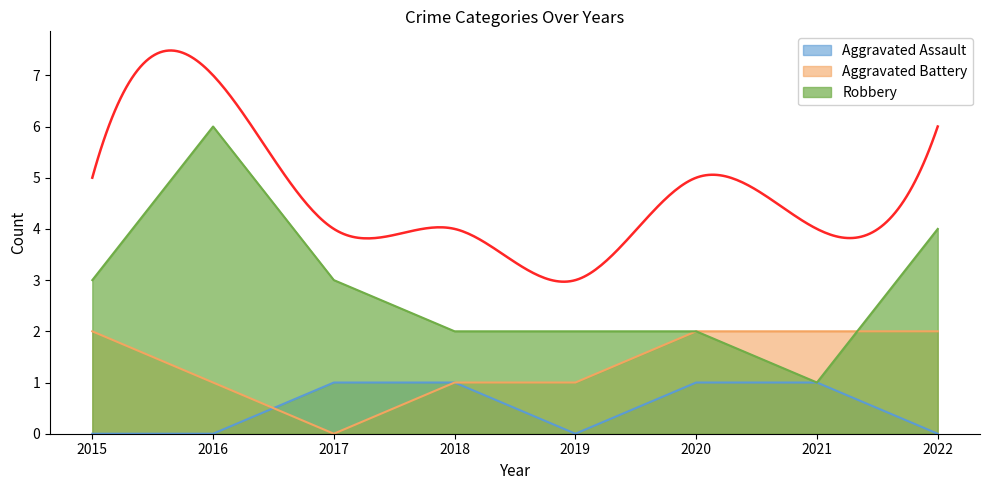

Which category has the lowest value across all series?

2015